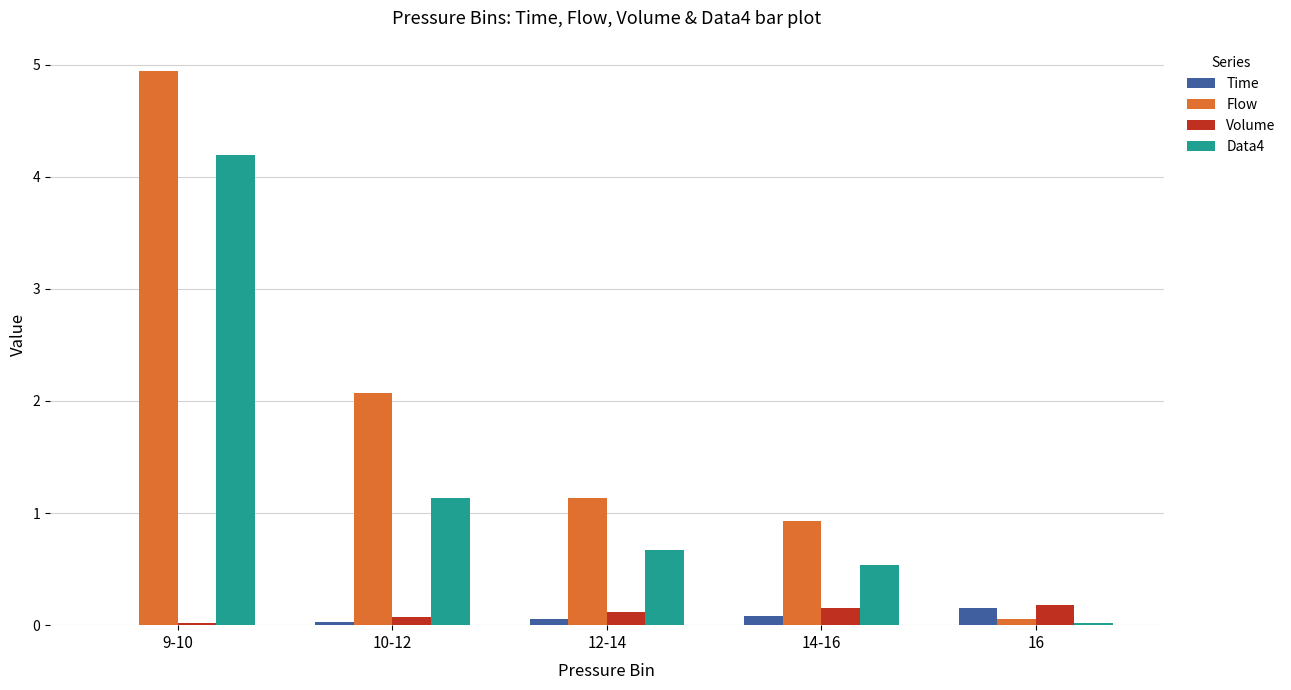

Which series changed the most between 10-12 and 12-14?

Flow